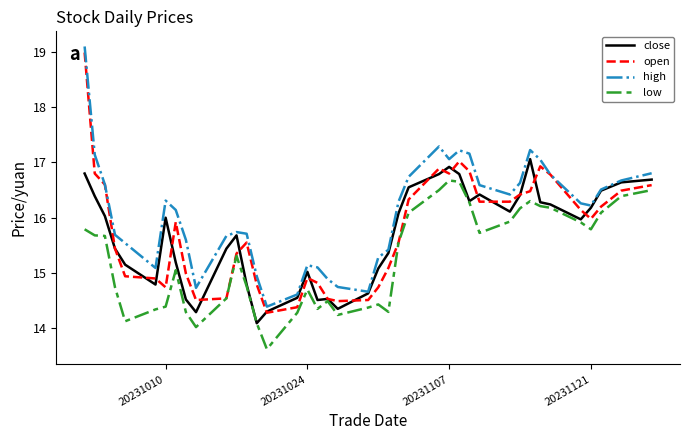

Which series has the largest total across all categories?

high